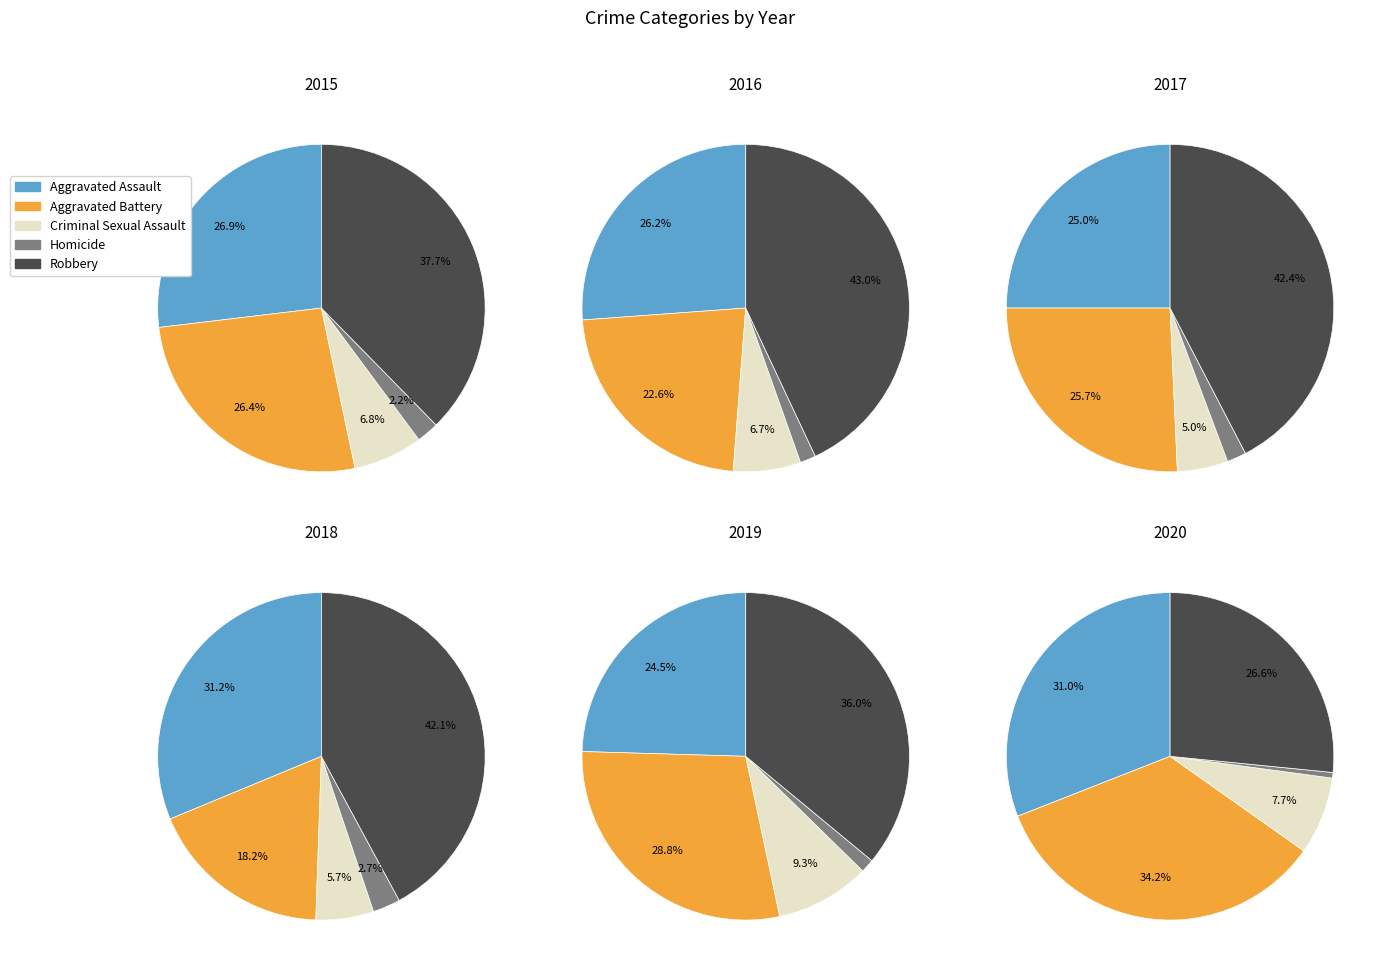

Is there a majority slice in this chart?

No